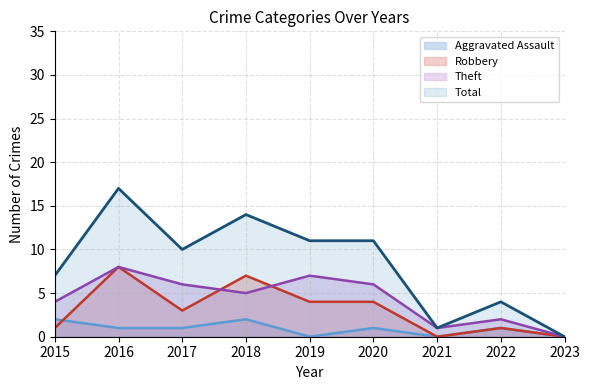

Which series has the largest range (max minus min)?

Total